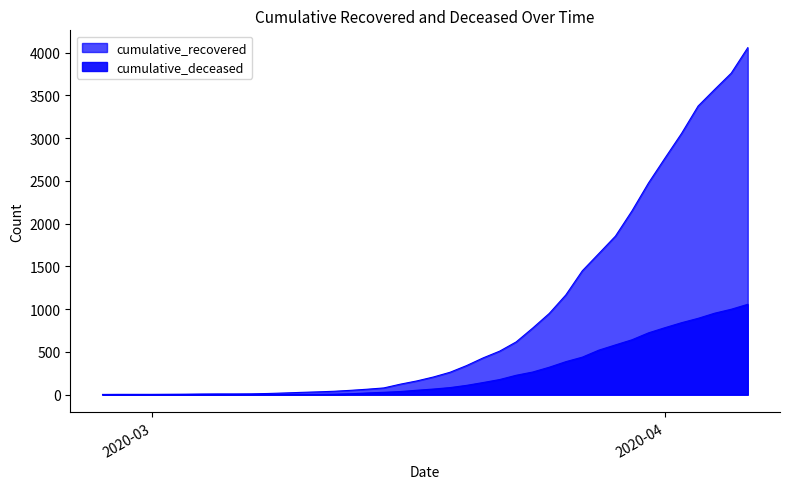

What is the total value across all series at 2020-03-23?

844